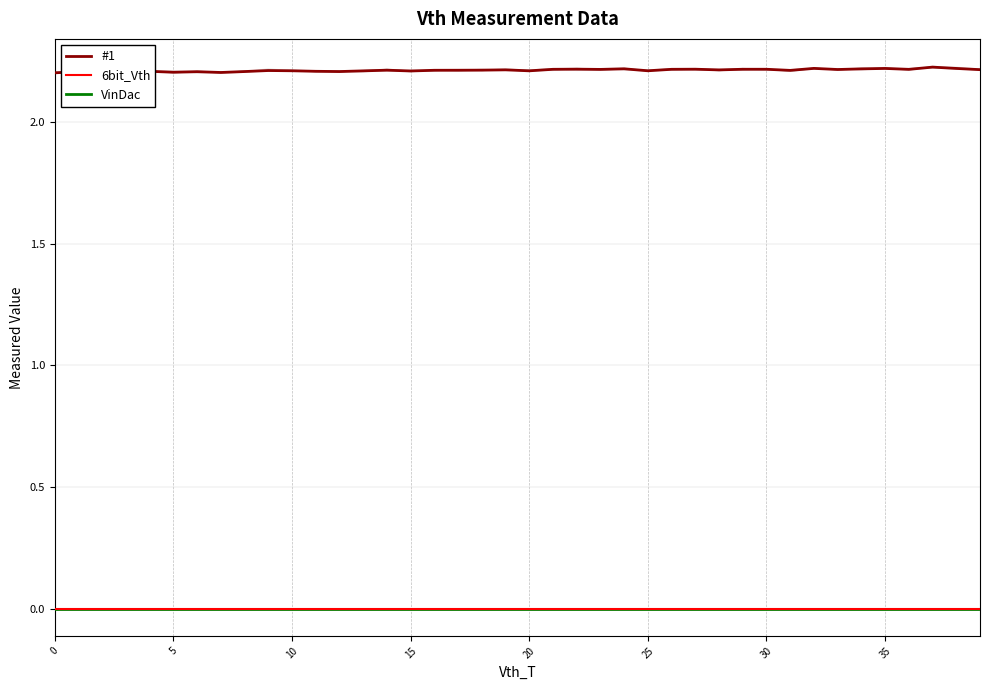

What are all the series names shown in the legend?

#1, 6bit_Vth, VinDac